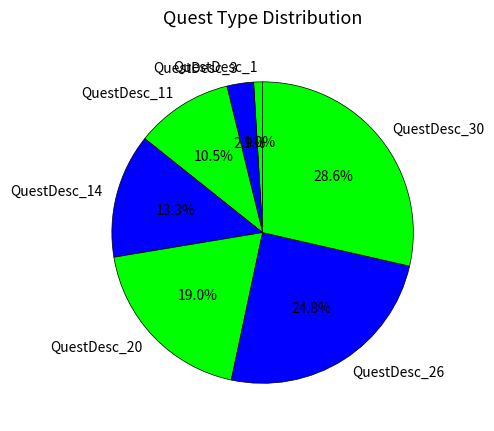

Count the number of slices in the pie.

7